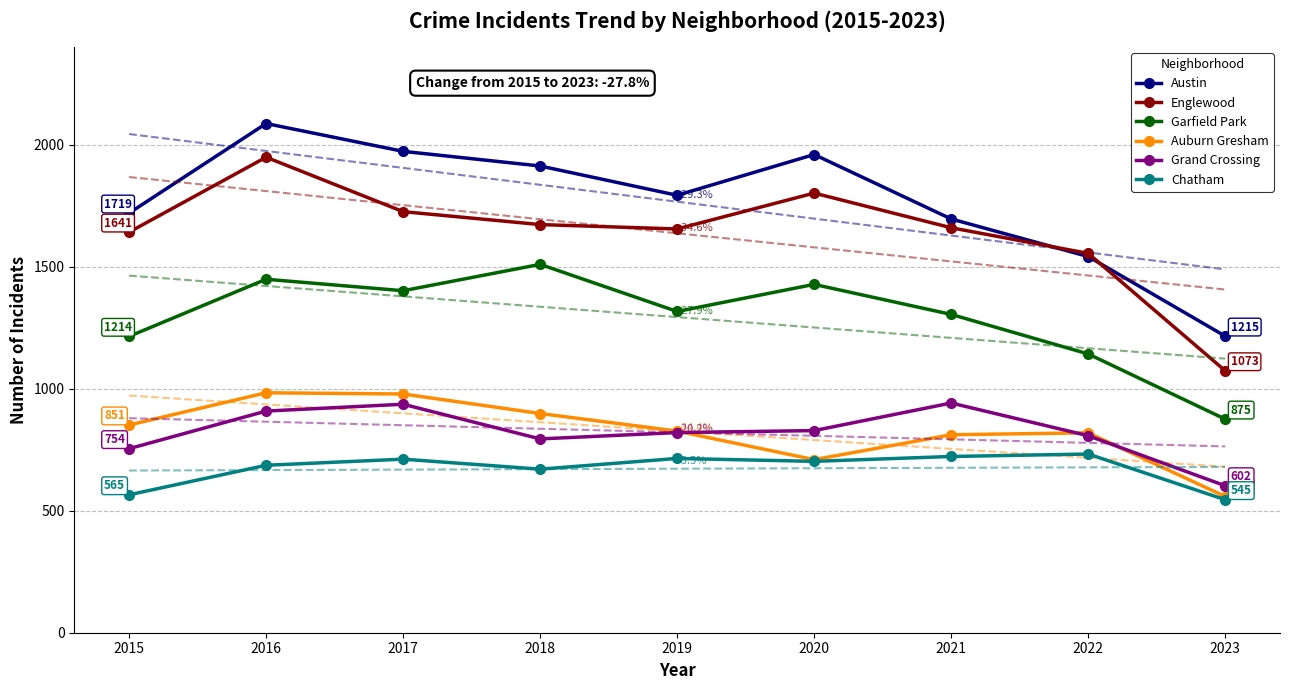

Between 2020 and 2022, which series saw the biggest shift?

Austin